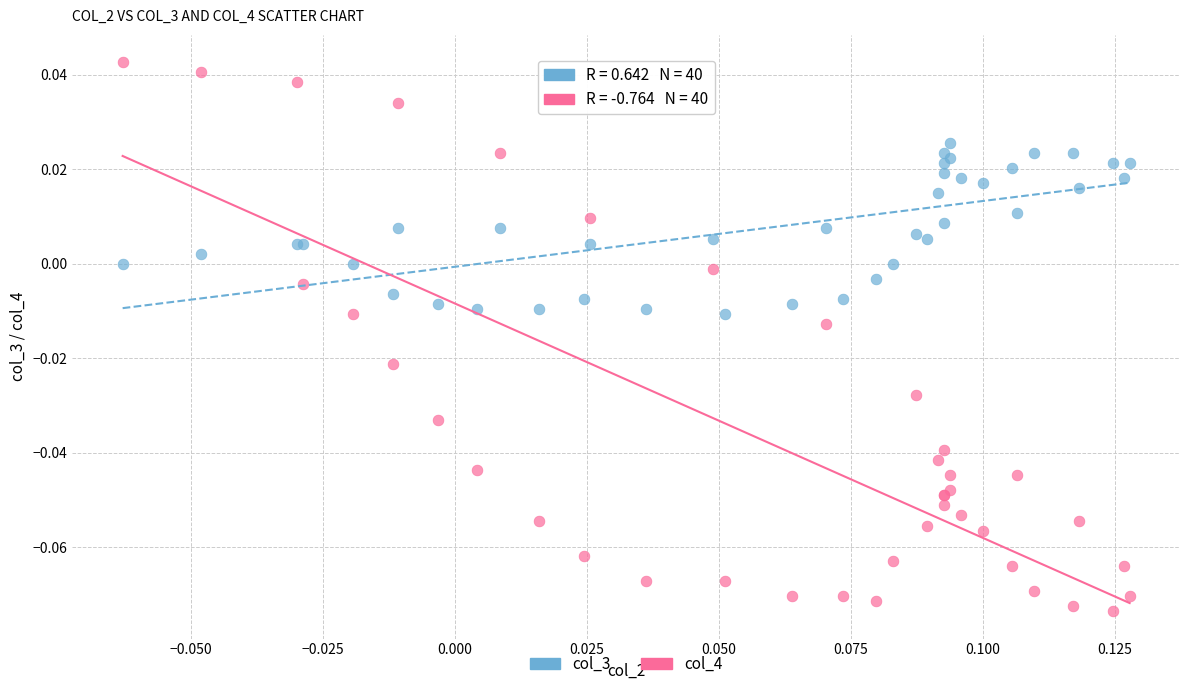

Which series has the widest spread of Y values?

col_4